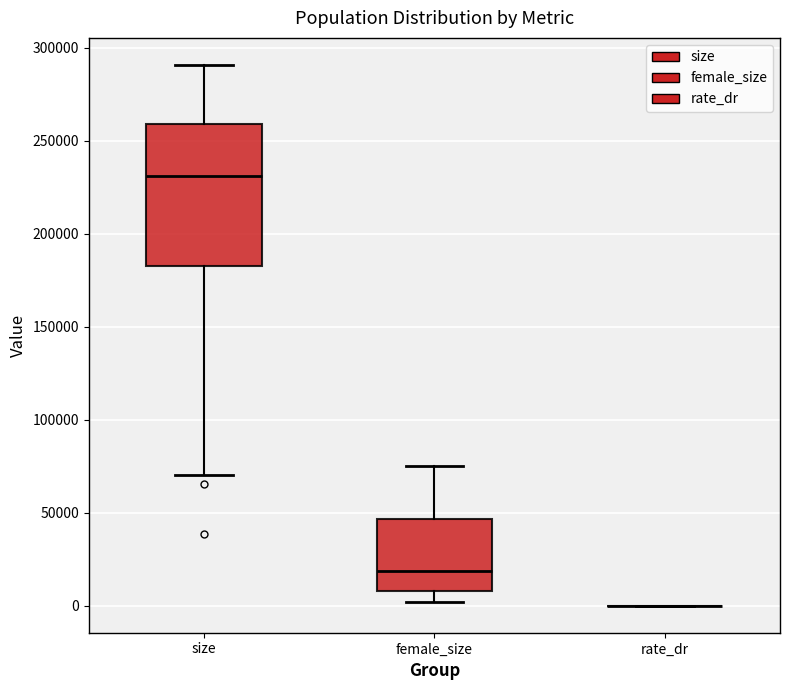

Reading left to right, transcribe this box plot: for each box, give where its median line is, the range the box spans, and where its two whiskers end, as read against the y-axis. The values are not printed on the chart, so give them approximately, as read against the axis.

size: median 230000, box 180000 to 260000, whiskers 70000 to 290000
female_size: median 20000, box 10000 to 45000, whiskers 0 to 75000
rate_dr: box collapsed to a line at 0, whiskers 0 to 0